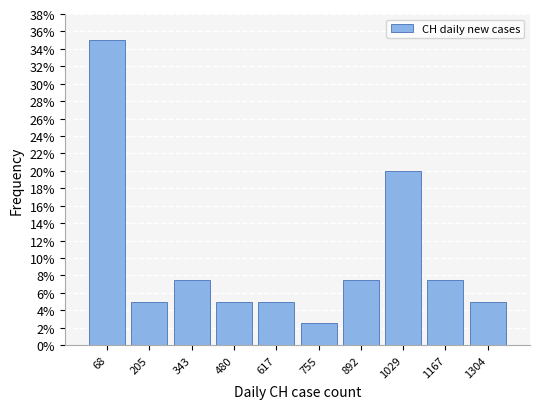

Reading left to right, list every bar in this chart as the range it spans on the x-axis followed by its height. Neither the bar edges nor the heights are printed on the chart, so give them approximately, as read against the axes.

0 to 140: 35.0
140 to 280: 5.0
280 to 420: 7.6
420 to 540: 5.0
540 to 680: 5.0
680 to 820: 2.6
820 to 960: 7.6
960 to 1100: 20.0
1100 to 1240: 7.6
1240 to 1380: 5.0